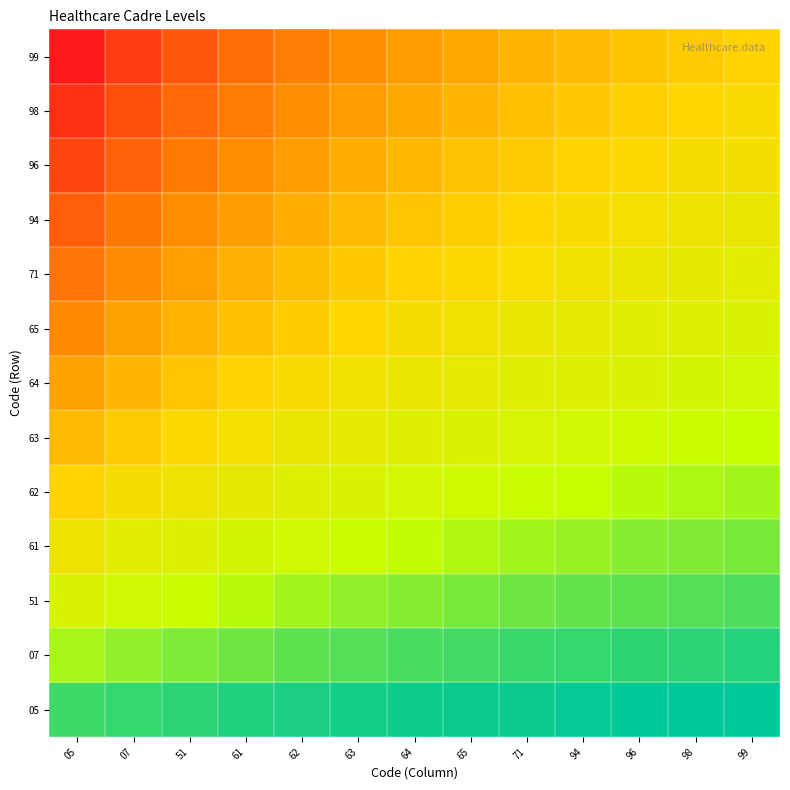

At which category does the chart reach its minimum across all series?

99